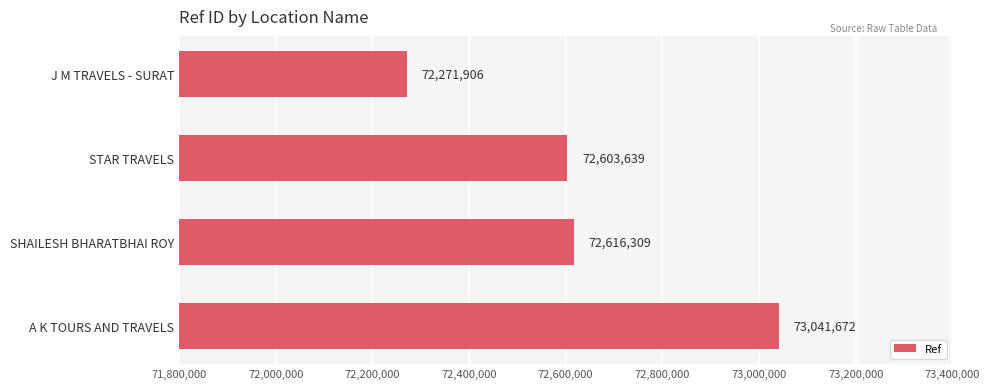

Reading top to bottom, what are all the values shown in this chart?

72271906	72603639	72616309	73041672